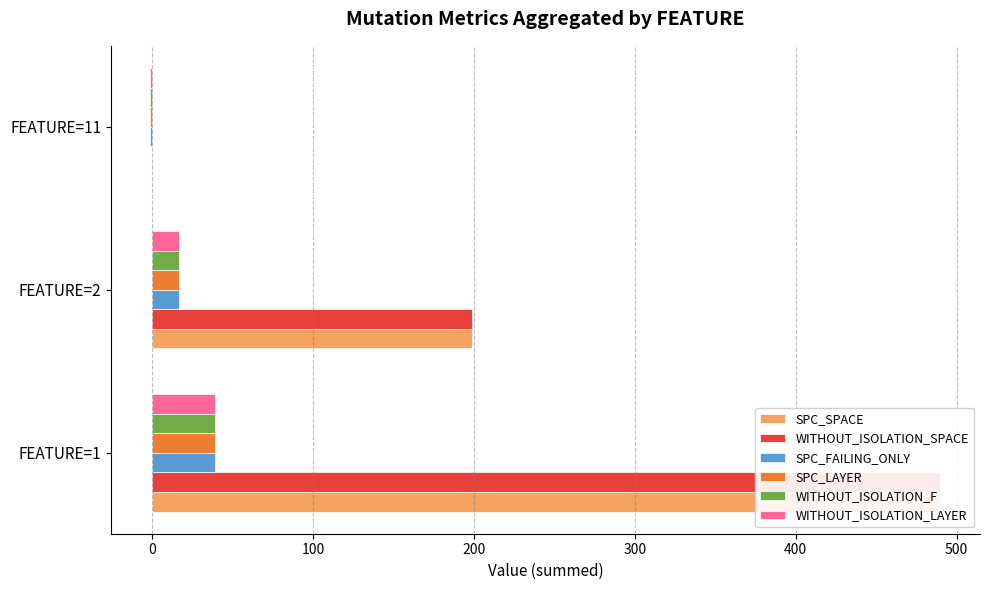

How many data points in SPC_FAILING_ONLY are less than 17?

1